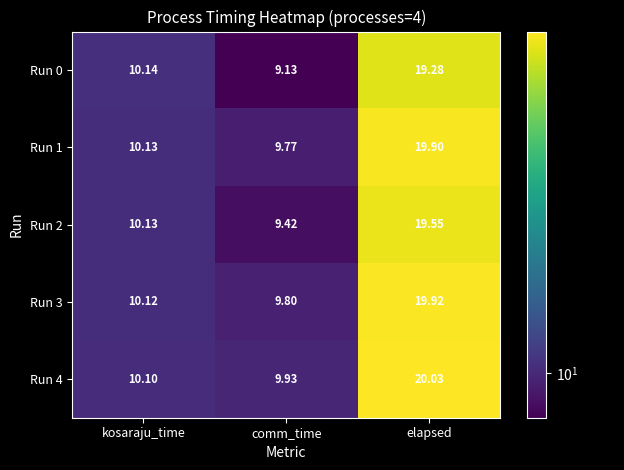

Which label corresponds to the smallest value in the chart?

comm_time